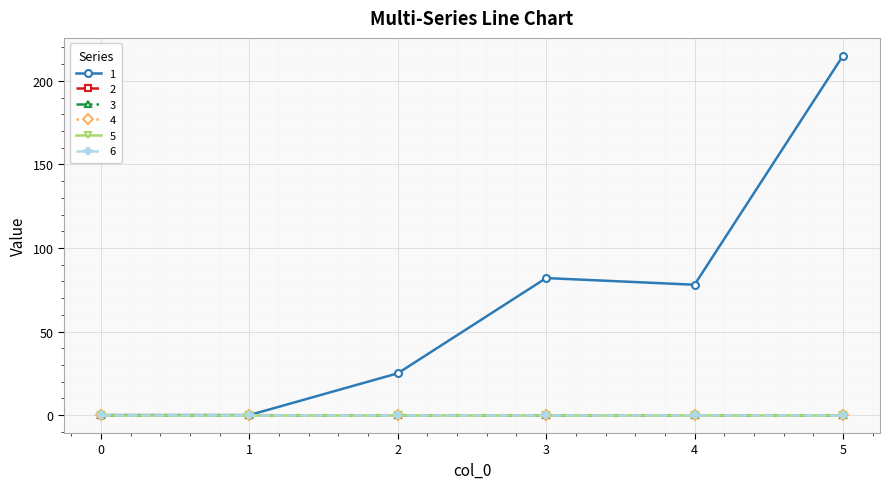

List the series in order of their peak value, highest first.

1, 2, 3, 4, 5, 6